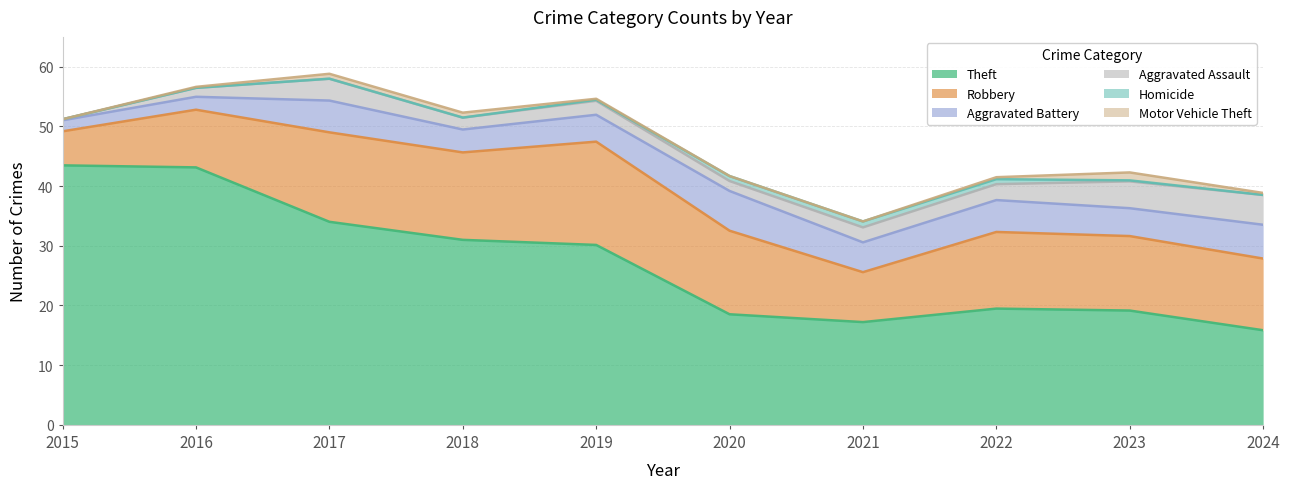

How many data points in Robbery are less than 13?

5